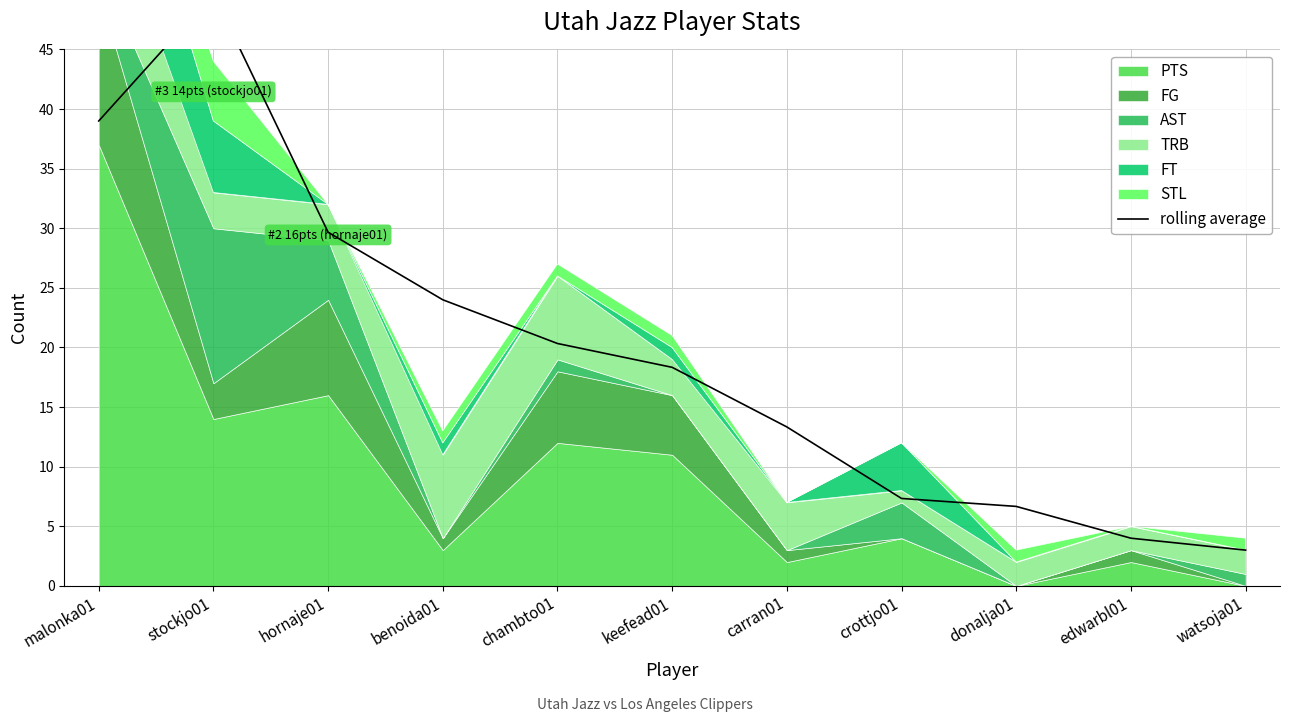

What is the label of the 1st point from the left?

malonka01